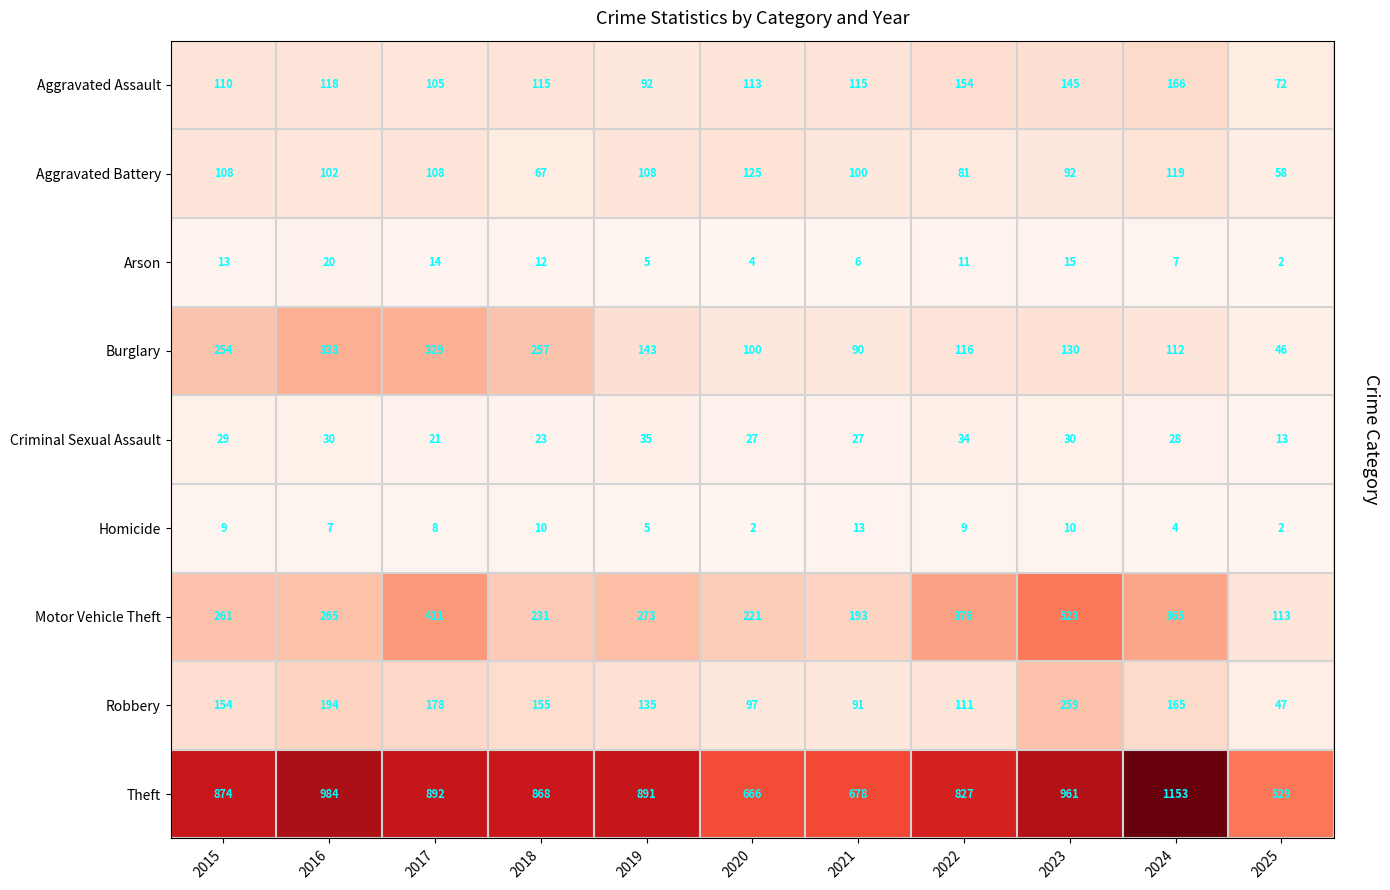

How many data points in Robbery are less than 154?

5